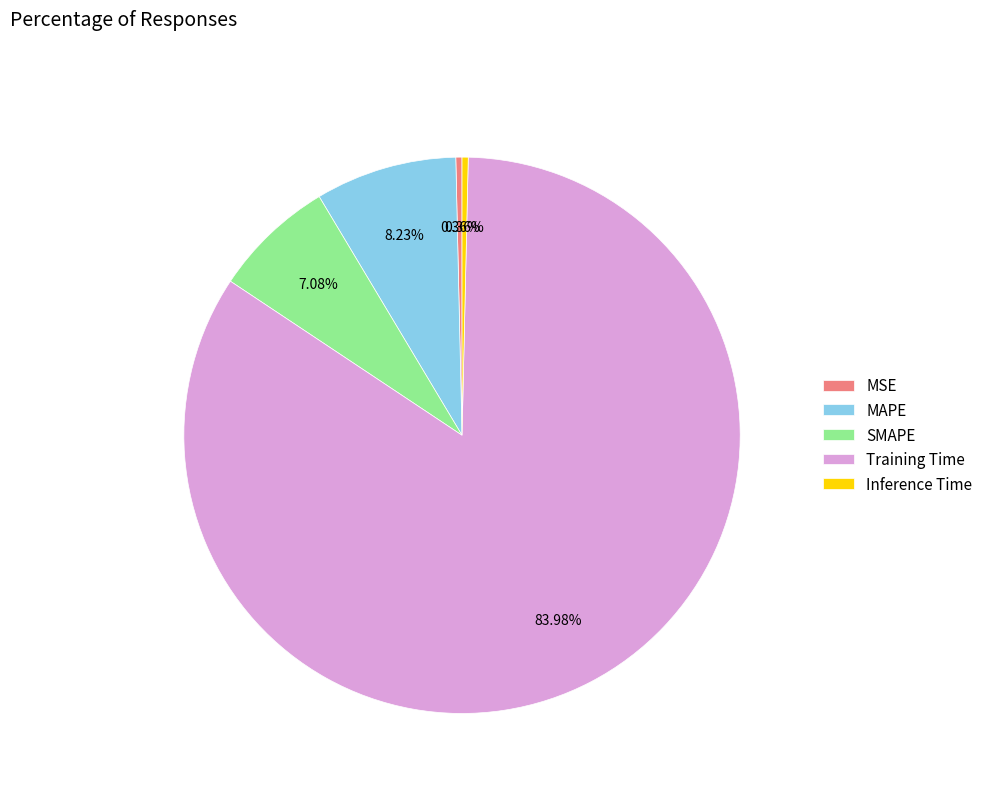

True or false: MSE accounts for 0% of the total.

True